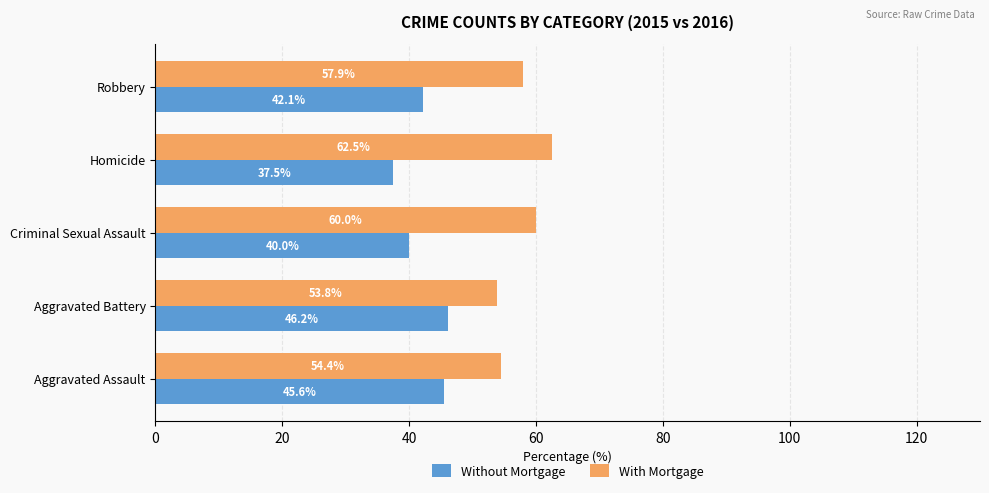

Rank the series by their average value, from lowest to highest.

Without Mortgage, With Mortgage